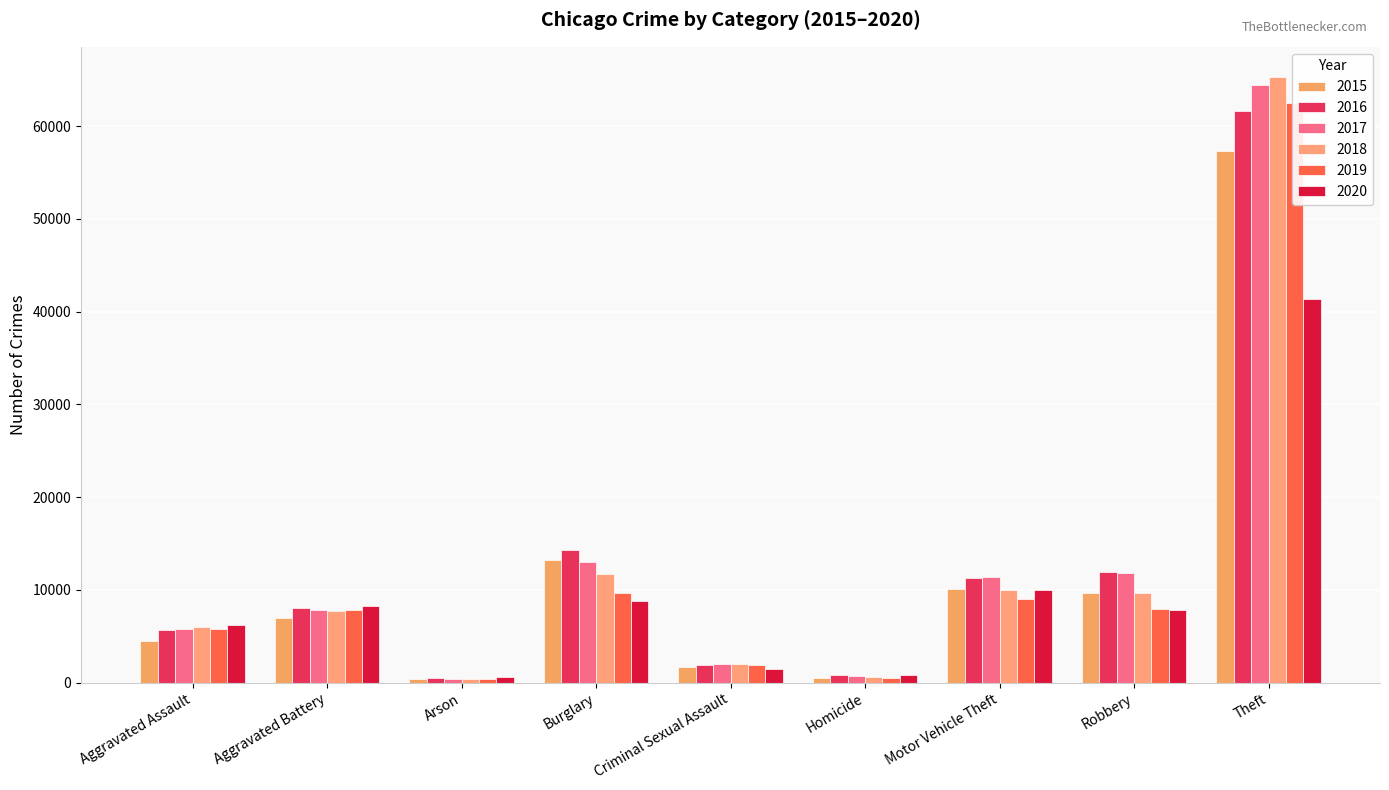

At Arson, list the series in order from largest to smallest.

2020, 2016, 2015, 2017, 2019, 2018